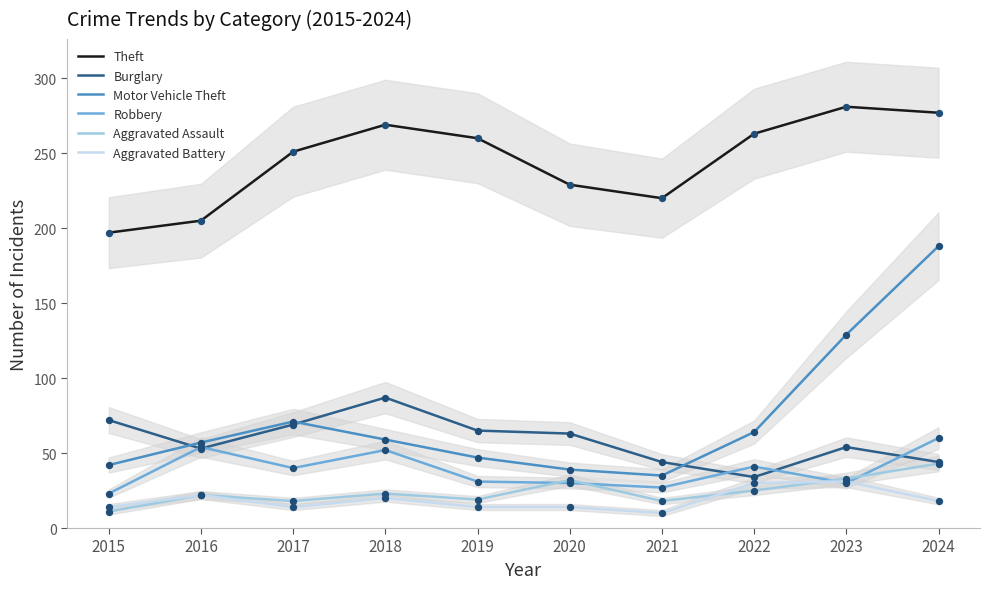

Is the value of Theft at 2024 greater than the value of Aggravated Battery at 2020?

Yes